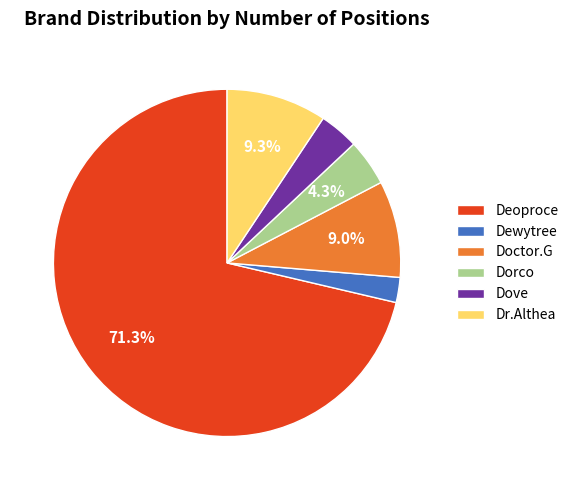

How many segments does this pie chart have?

6